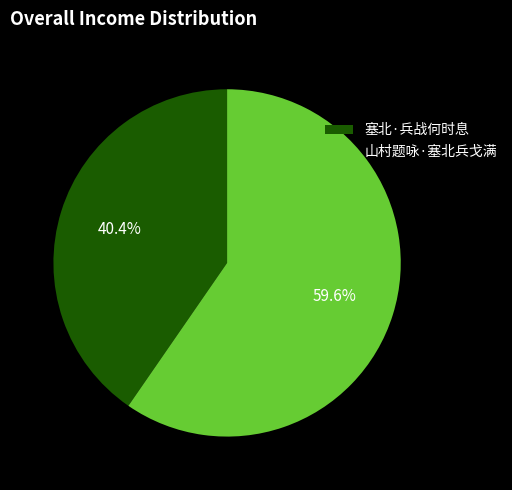

Between 塞北·兵战何时息 and 山村题咏·塞北兵戈满, which is larger?

山村题咏·塞北兵戈满